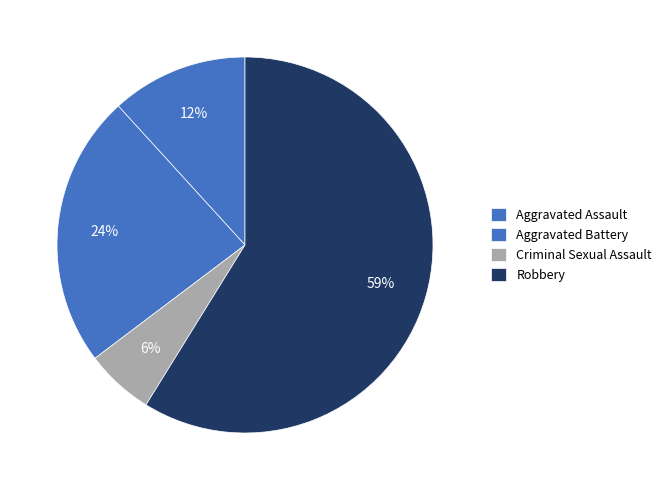

Rank the categories by value from lowest to highest.

Criminal Sexual Assault, Aggravated Assault, Aggravated Battery, Robbery